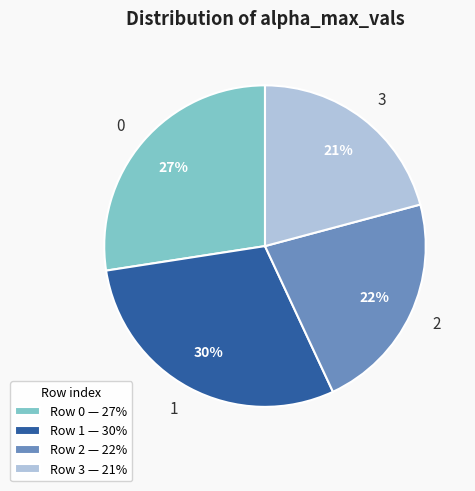

Do 2 and 1 together represent more than half of the pie?

Yes